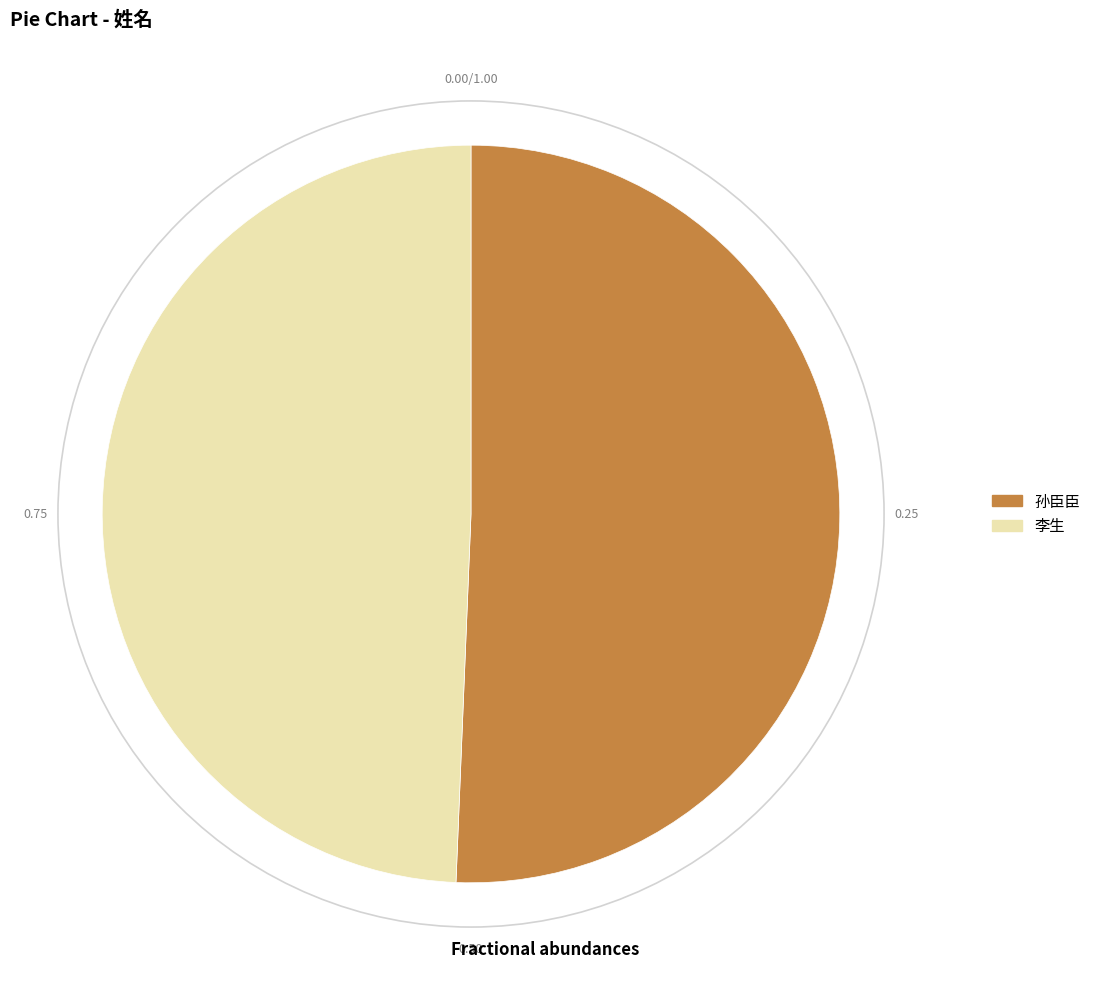

Which has a higher value, 孙臣臣 or 李生?

孙臣臣